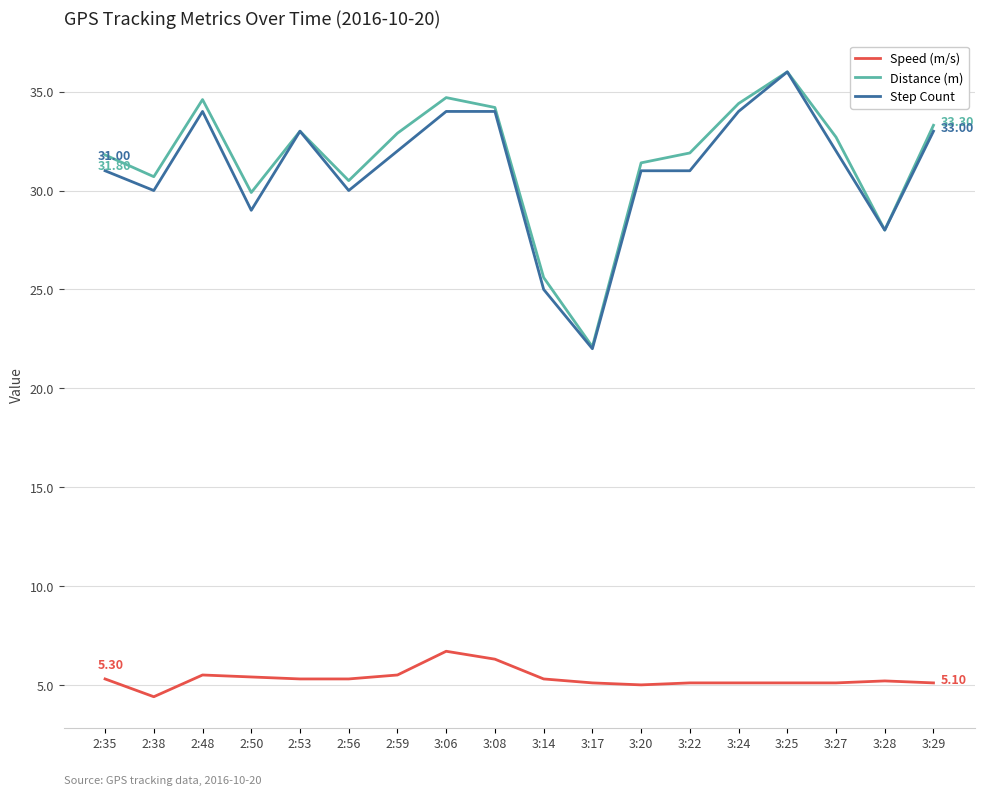

Which series has the largest range (max minus min)?

Step Count